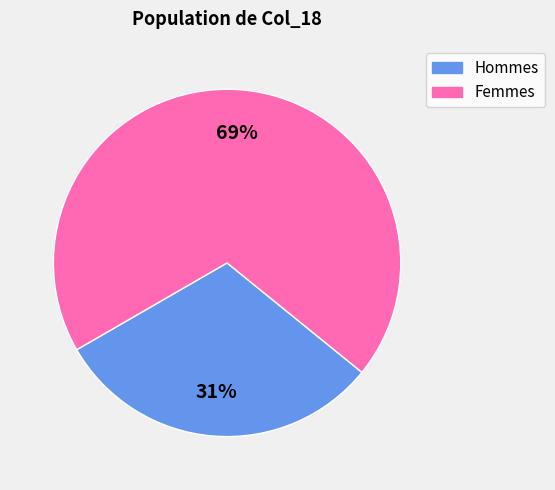

Is there a majority slice in this chart?

Yes